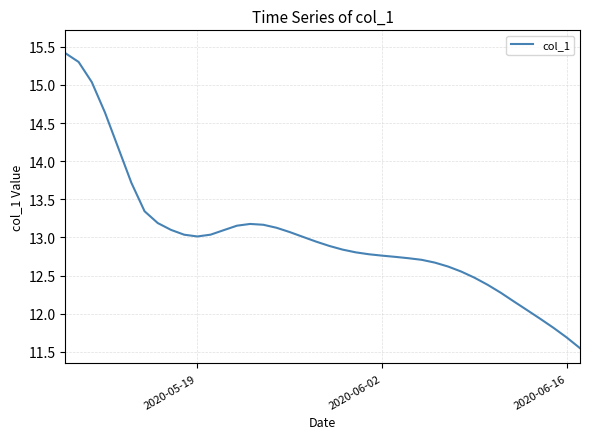

What is the greatest value displayed?

15.4